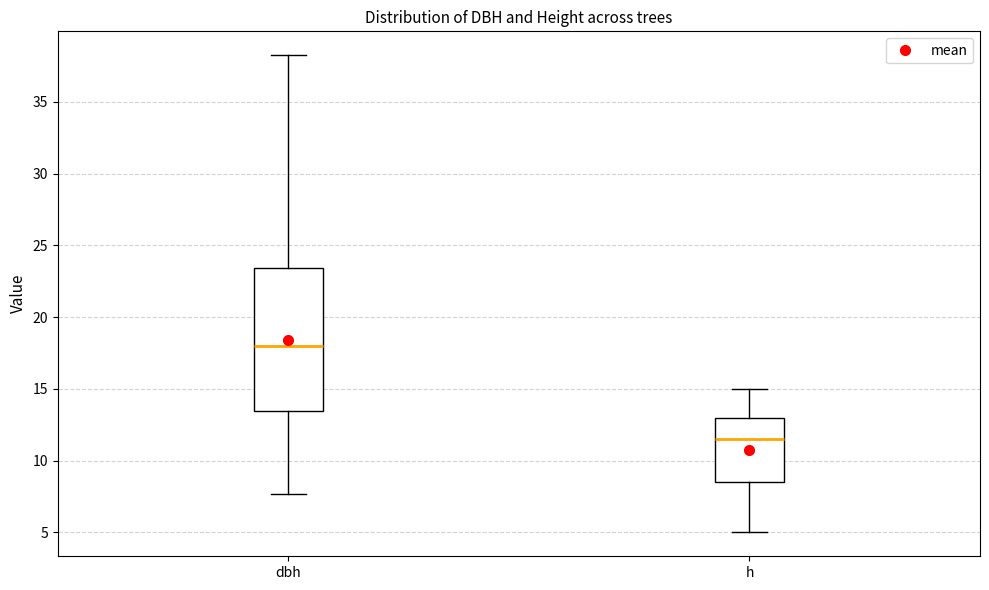

Which box has the highest median line?

dbh